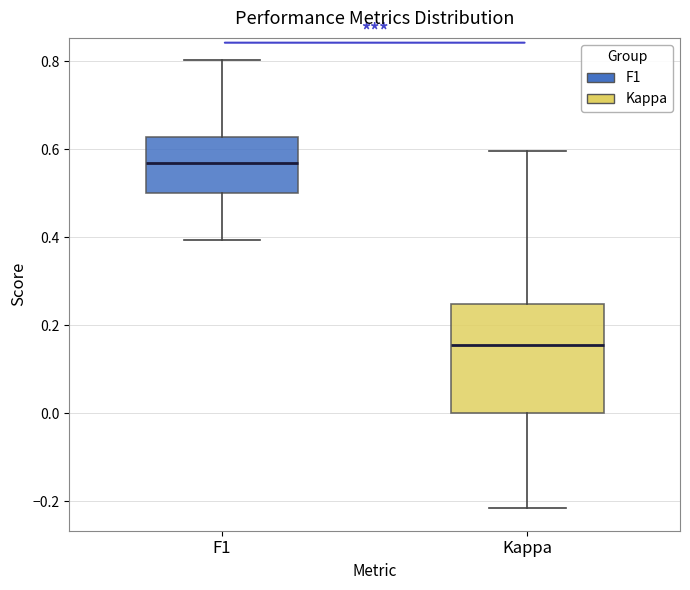

Which box's median line is the lowest?

Kappa